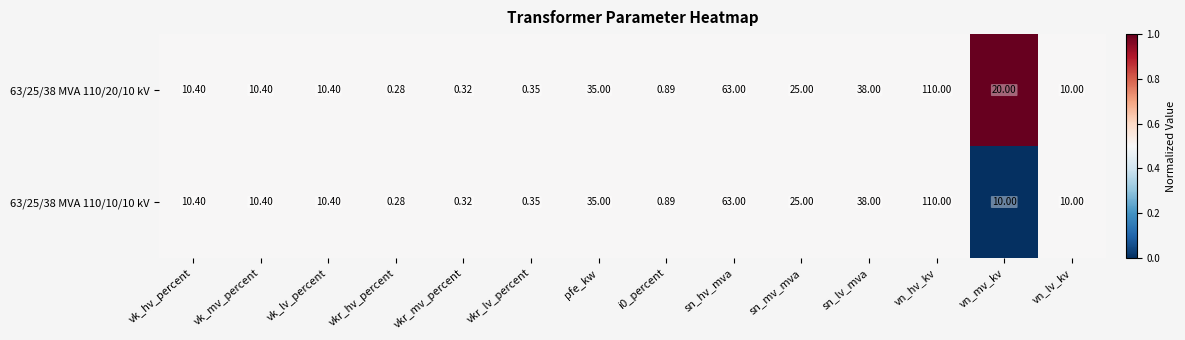

Which category has the lowest value across all series?

vkr_hv_percent